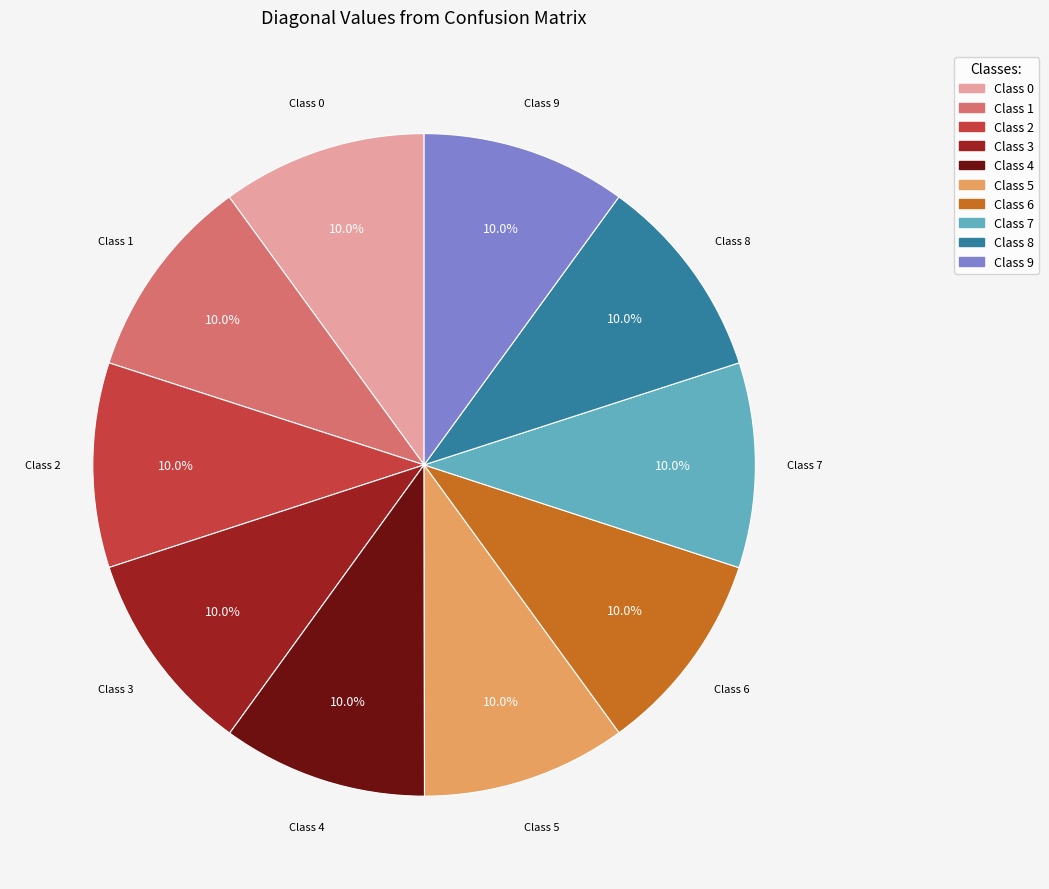

How many slices are in this pie chart?

10